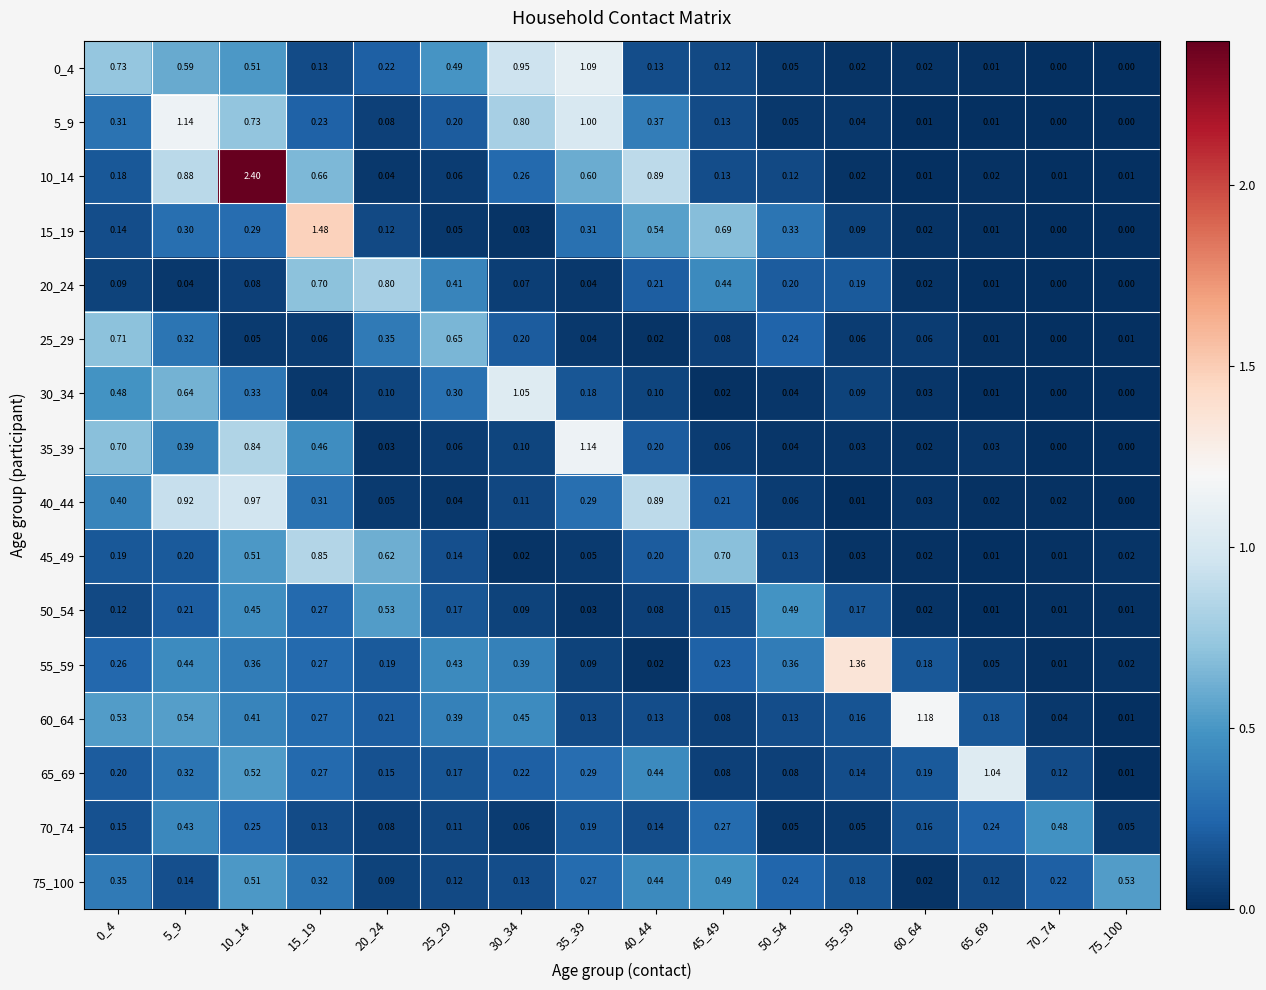

Is the value of 35_39 at 15_19 greater than the value of 65_69 at 40_44?

Yes